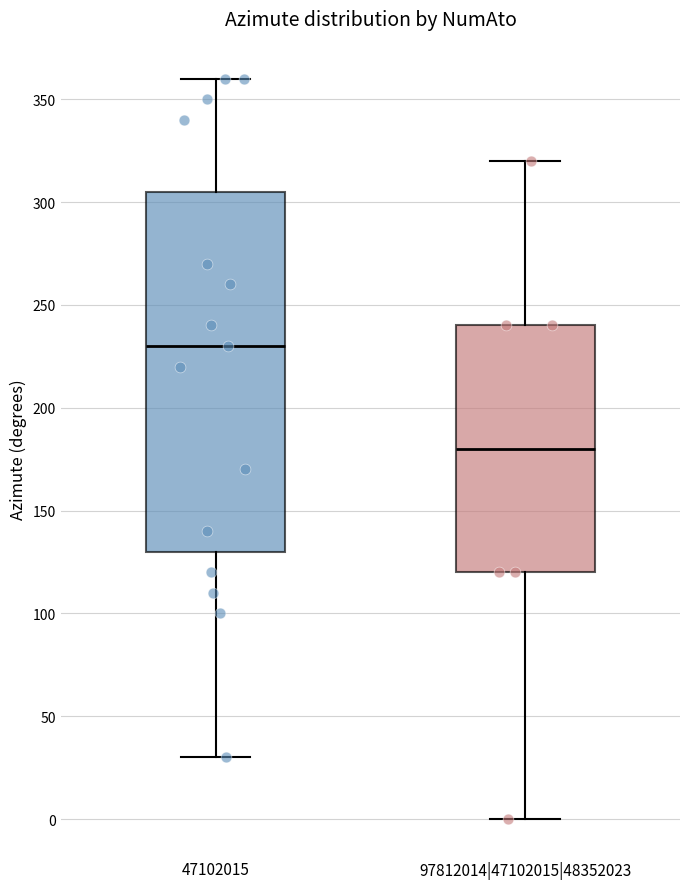

Which box has the lowest median line?

97812014|47102015|48352023